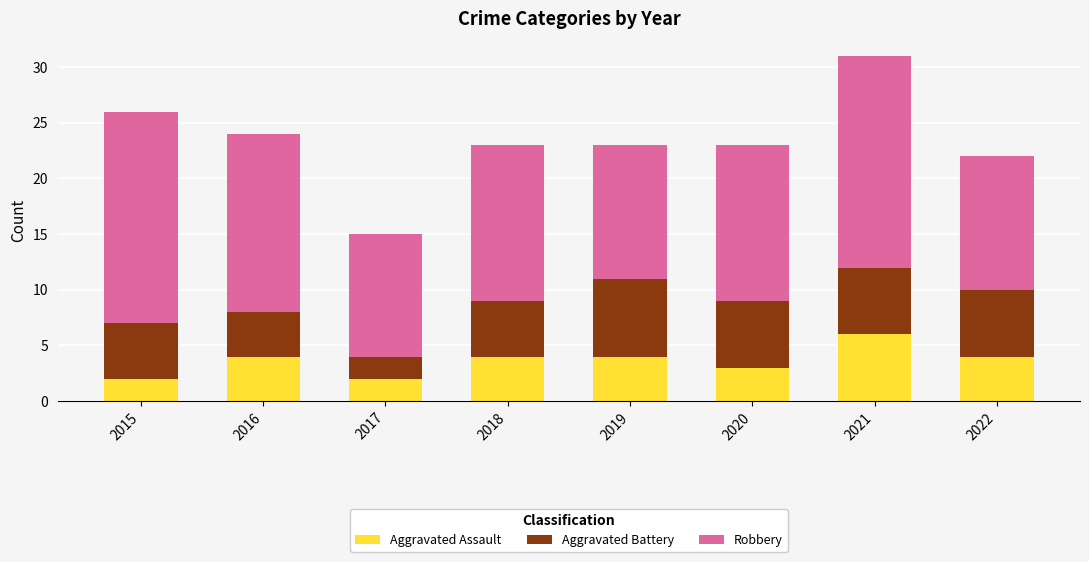

Reading right to left, what are the values for Aggravated Assault?

4	6	3	4	4	2	4	2